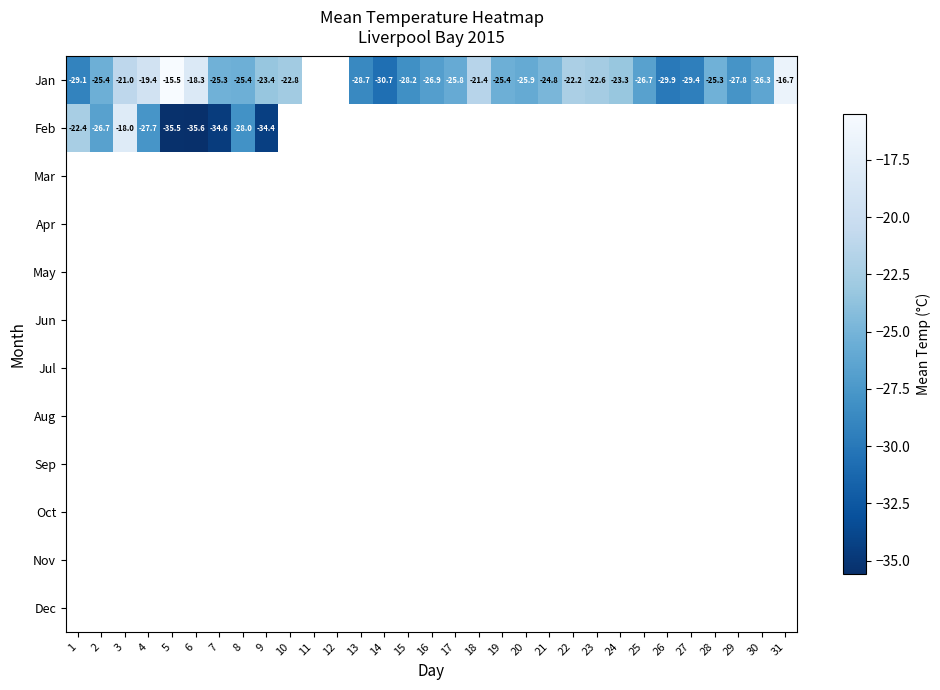

Count the number of categories in the chart.

31